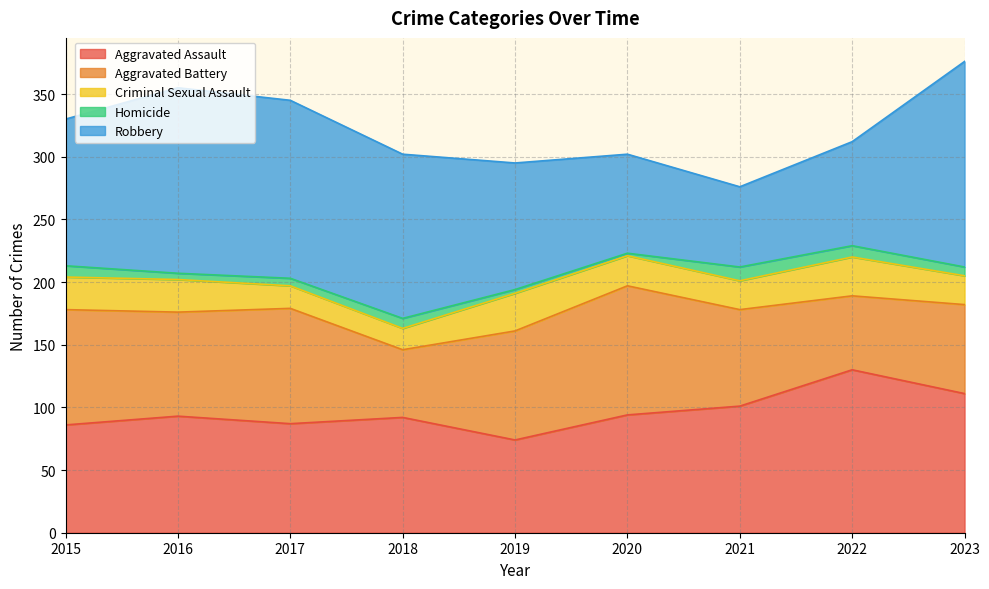

Count the Aggravated Battery values in the range 71 to 92.

6